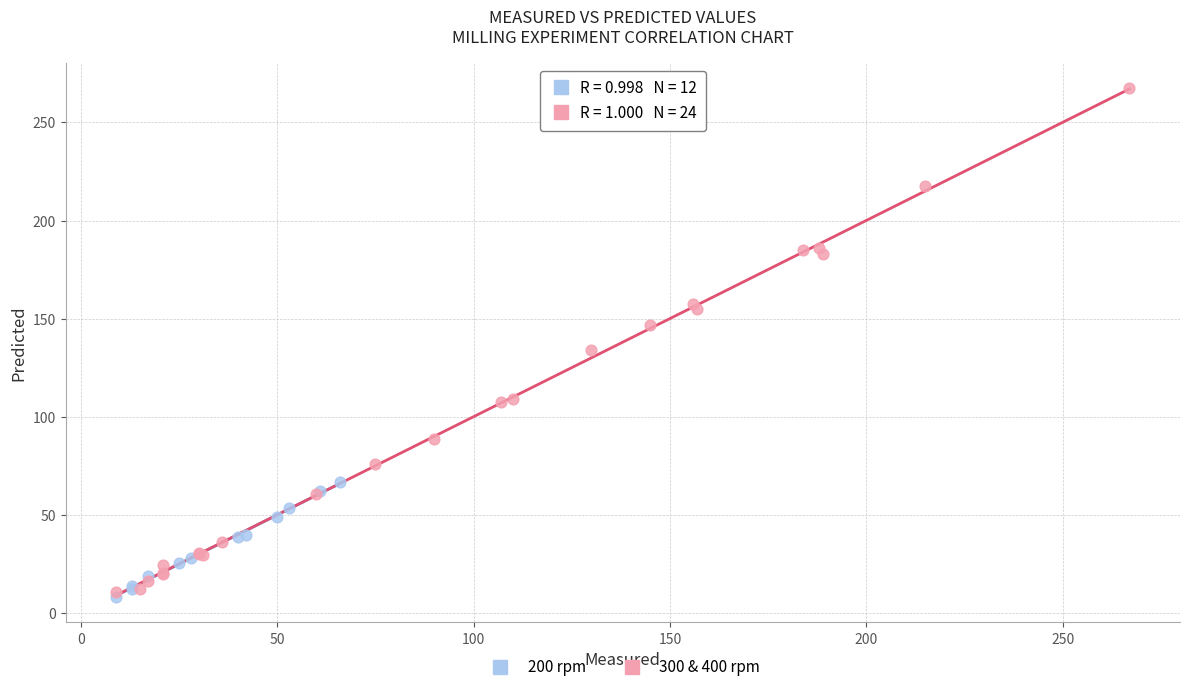

What are all the series names shown in the legend?

200 rpm, 300 & 400 rpm